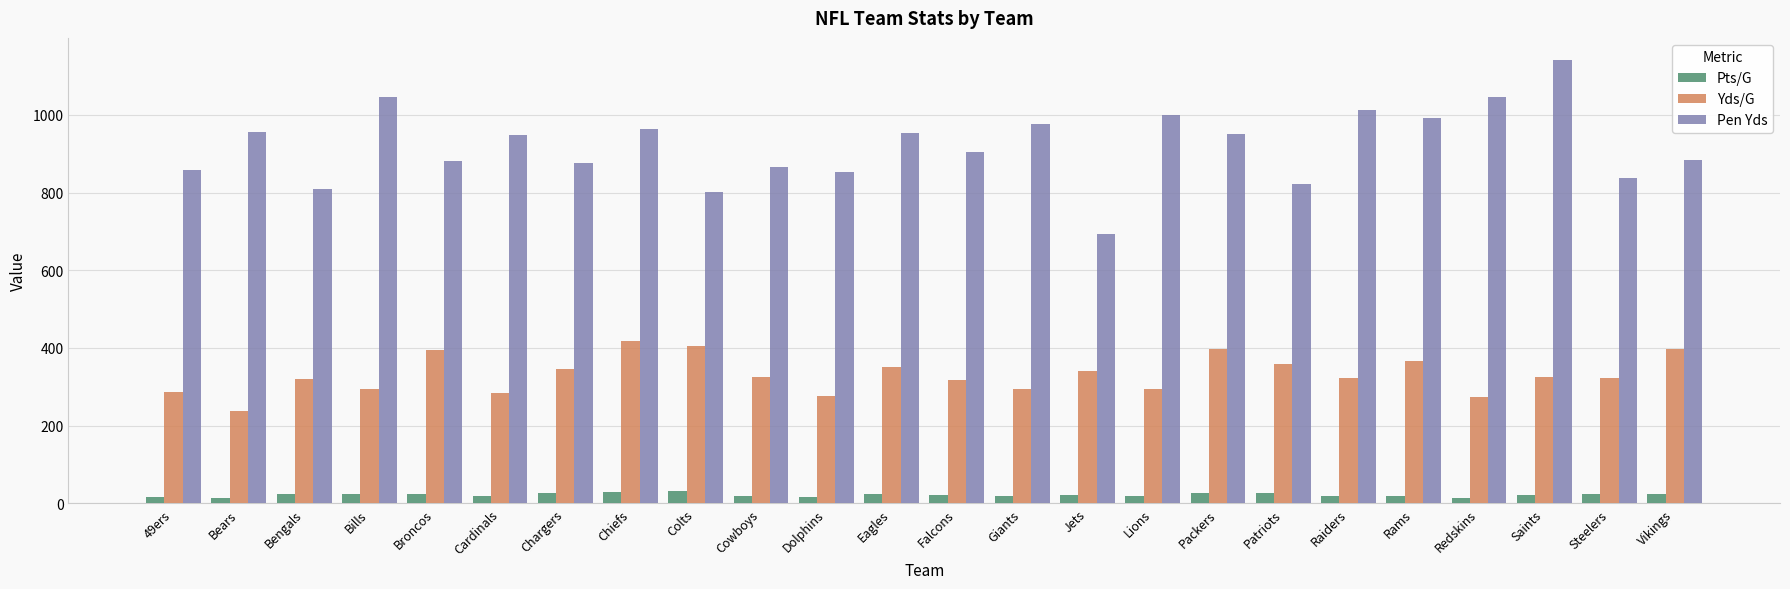

What is the difference between the maximum and minimum values in the Yds/G series?

179.9